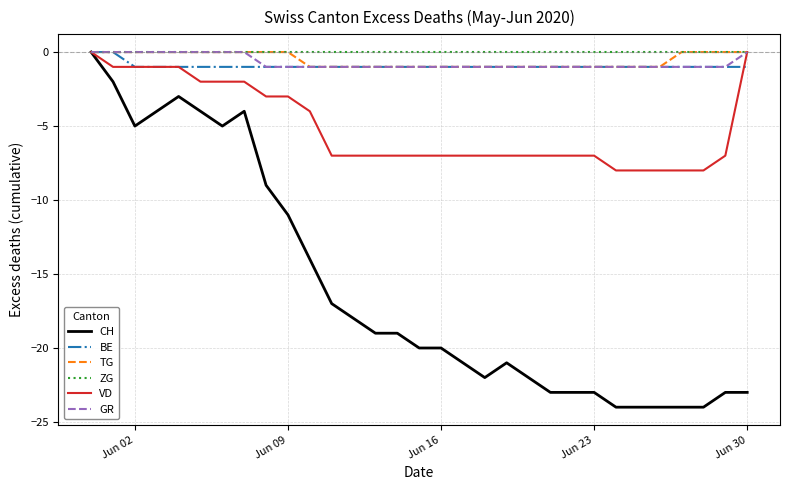

Which series has the largest range (max minus min)?

CH